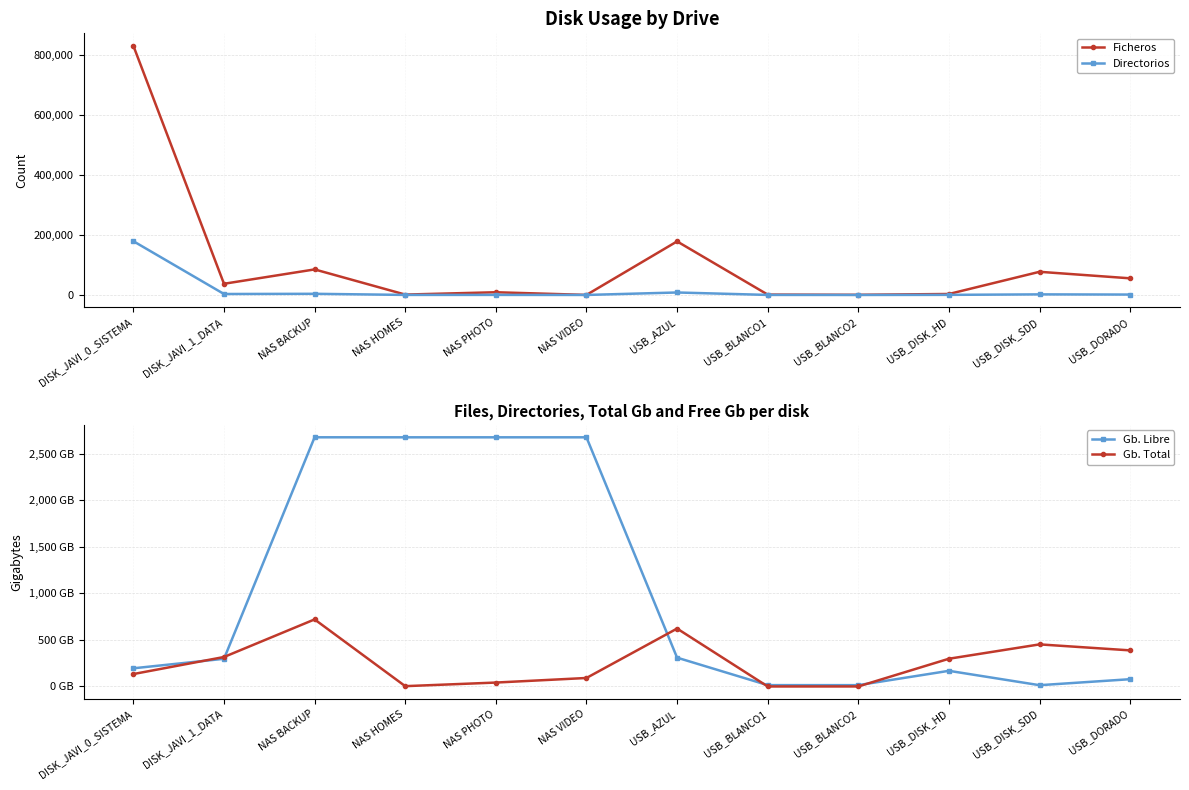

Reading right to left, extract all data points from this chart.

Ficheros: 55377.0	77109.0	3253.0	573.0	1219.0	178271.0	155.0	9047.0	1279.0	85023.0	37261.0	829198.0
Directorios: 1361.0	1974.0	367.0	17.0	148.0	8264.0	48.0	246.0	180.0	3851.0	3221.0	178929.0
Gb. Libre: 78.0	13.7	167.9	14.1	14.4	309.3	2674.5	2674.5	2674.5	2674.7	297.1	195.0
Gb. Total: 387.4	451.7	297.7	0.3	0.0	621.6	91.1	41.9	3.3	719.8	316.3	133.3